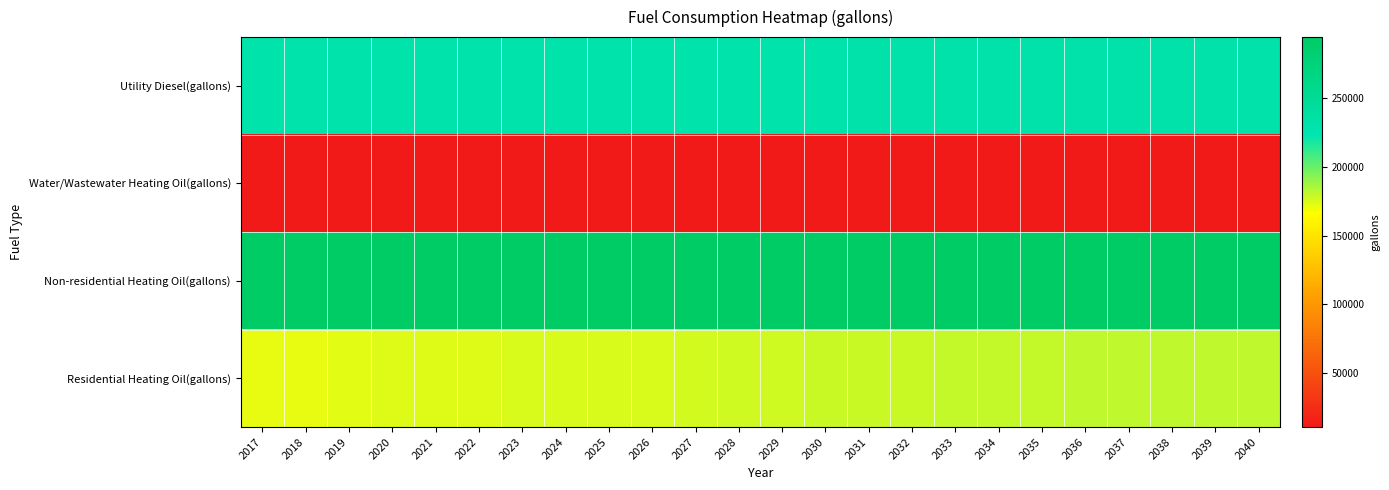

How many series are shown in this chart?

4